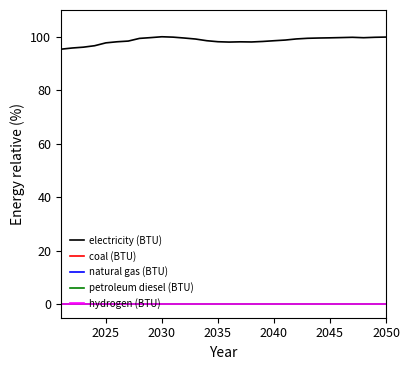

Reading left to right, list all the values displayed in this chart.

electricity (BTU): 95.4	95.8	96.1	96.7	97.7	98.1	98.4	99.4	99.7	100.0	99.9	99.5	99.2	98.5	98.1	98.0	98.1	98.1	98.2	98.5	98.8	99.2	99.4	99.5	99.6	99.7	99.8	99.6	99.8	99.9
coal (BTU): 0.0	0.0	0.0	0.0	0.0	0.0	0.0	0.0	0.0	0.0	0.0	0.0	0.0	0.0	0.0	0.0	0.0	0.0	0.0	0.0	0.0	0.0	0.0	0.0	0.0	0.0	0.0	0.0	0.0	0.0
natural gas (BTU): 0.0	0.0	0.0	0.0	0.0	0.0	0.0	0.0	0.0	0.0	0.0	0.0	0.0	0.0	0.0	0.0	0.0	0.0	0.0	0.0	0.0	0.0	0.0	0.0	0.0	0.0	0.0	0.0	0.0	0.0
petroleum diesel (BTU): 0.0	0.0	0.0	0.0	0.0	0.0	0.0	0.0	0.0	0.0	0.0	0.0	0.0	0.0	0.0	0.0	0.0	0.0	0.0	0.0	0.0	0.0	0.0	0.0	0.0	0.0	0.0	0.0	0.0	0.0
hydrogen (BTU): 0.0	0.0	0.0	0.0	0.0	0.0	0.0	0.0	0.0	0.0	0.0	0.0	0.0	0.0	0.0	0.0	0.0	0.0	0.0	0.0	0.0	0.0	0.0	0.0	0.0	0.0	0.0	0.0	0.0	0.0